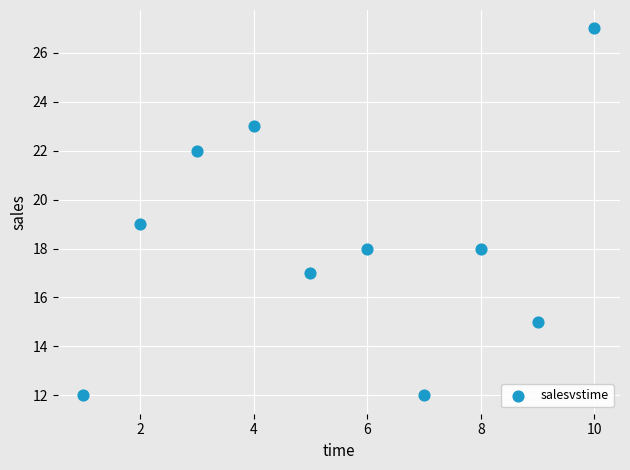

What is the range of X values (max minus min)?

9